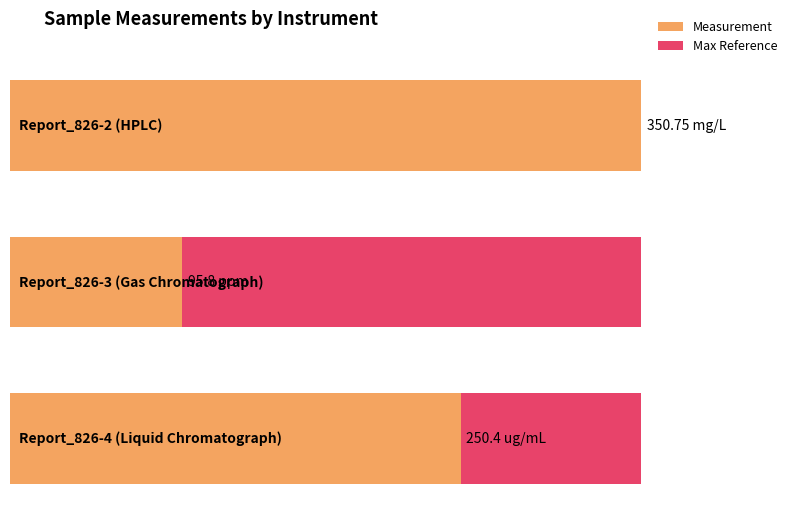

What is the value of the 1st bar from the left?

350.8